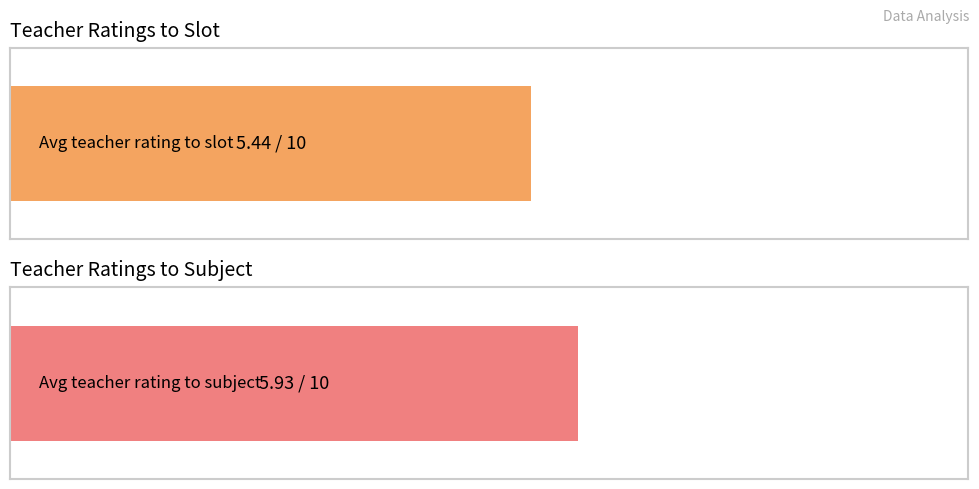

Which series has the largest range (max minus min)?

Avg teacher rating to subject